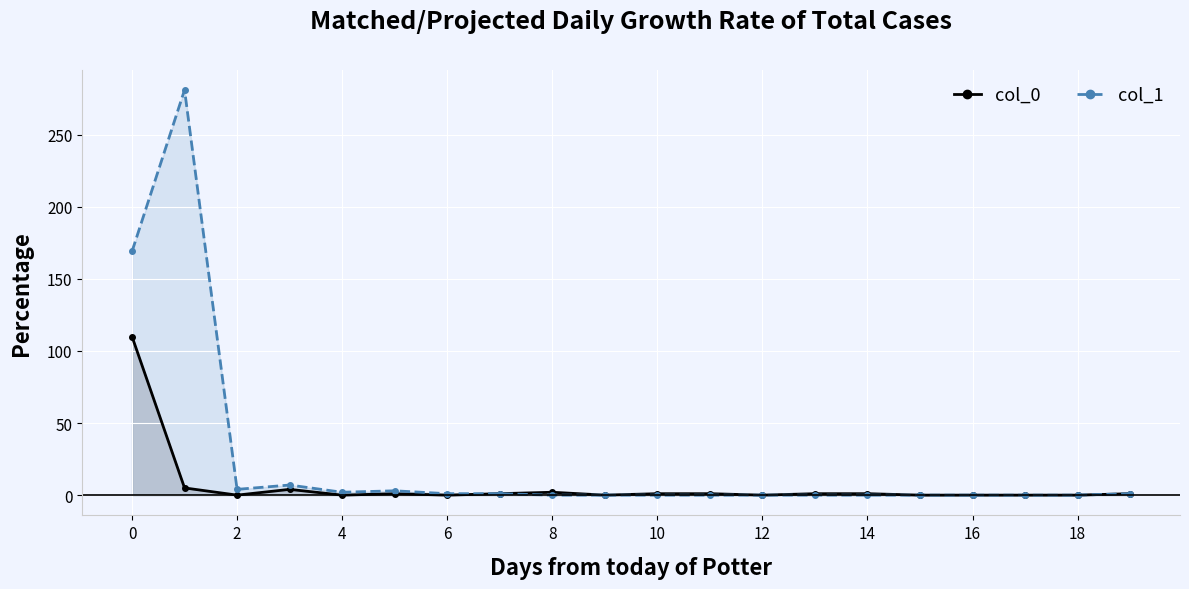

Which series has the largest total across all categories?

col_1